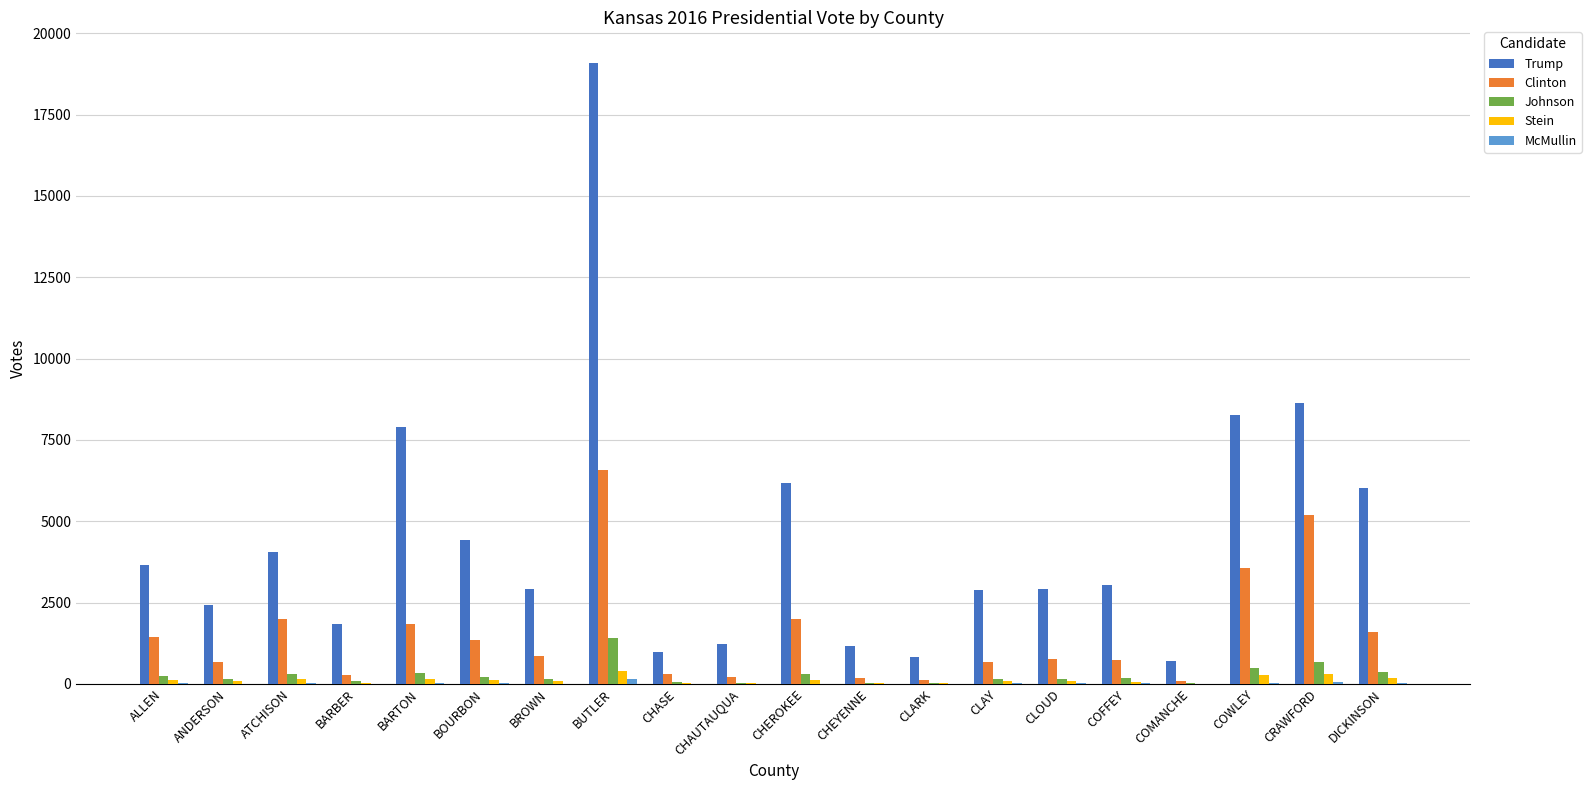

What is the maximum value shown in the chart?

19073